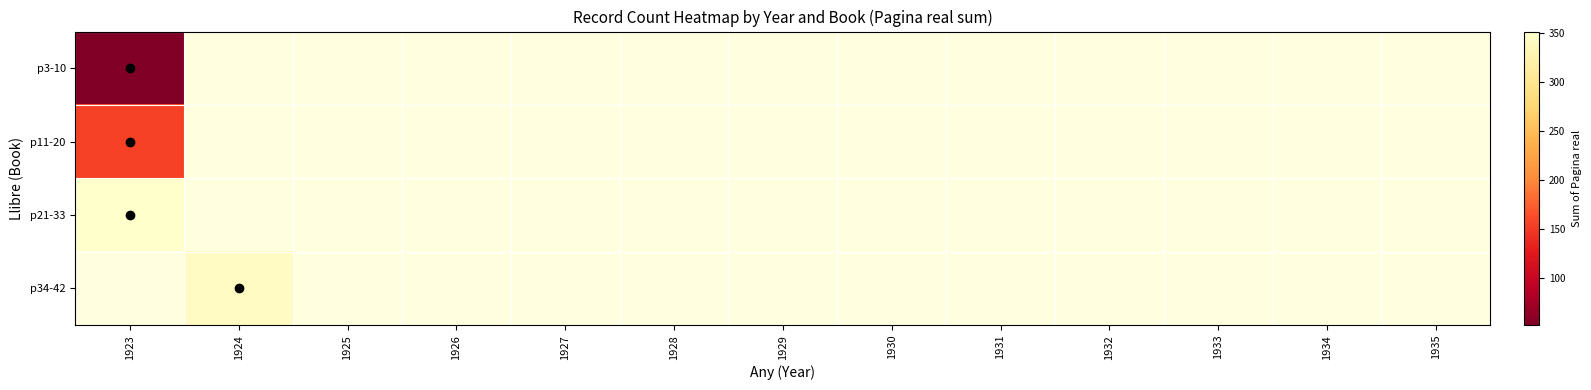

At which category does the chart reach its minimum across all series?

1923